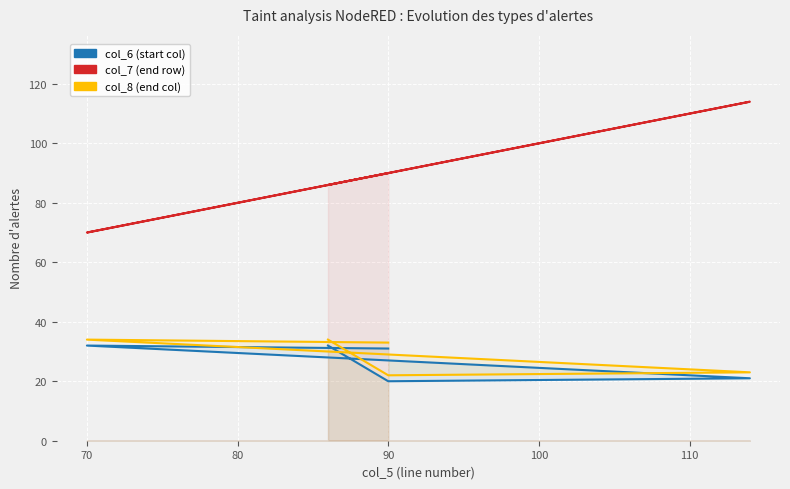

What is the maximum value shown in the chart?

114